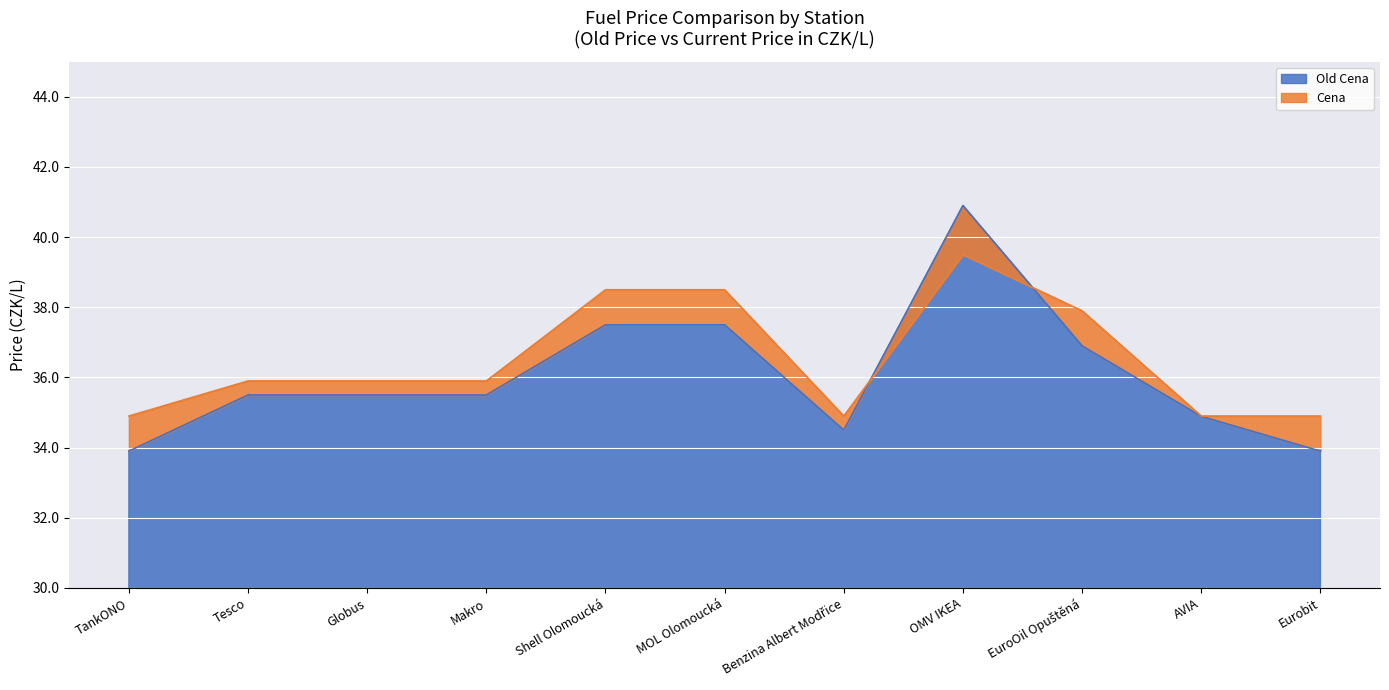

What is the sum of the Cena values at Globus and Makro?

71.8